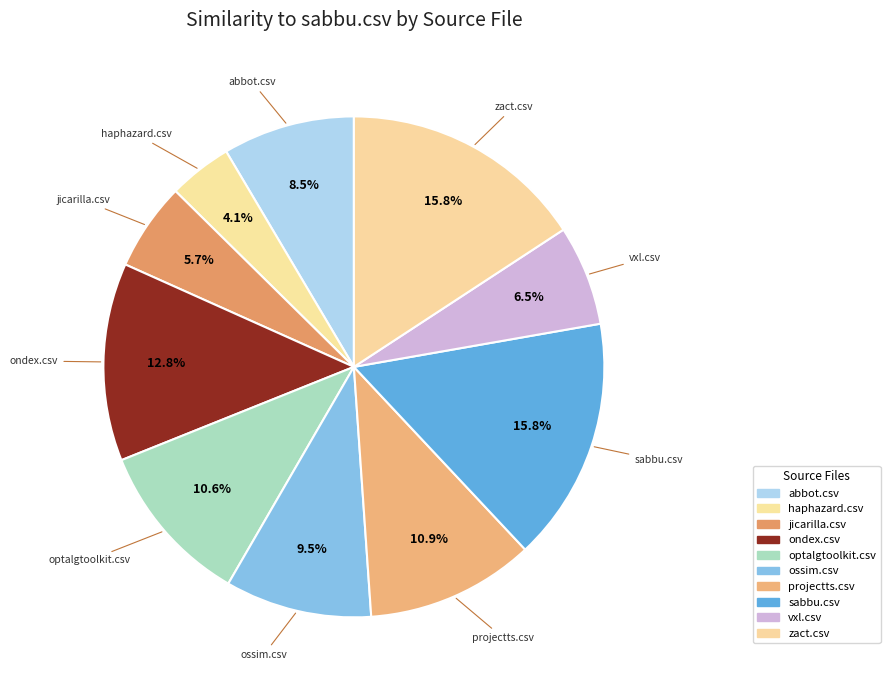

Which has a higher value, ossim.csv or sabbu.csv?

sabbu.csv